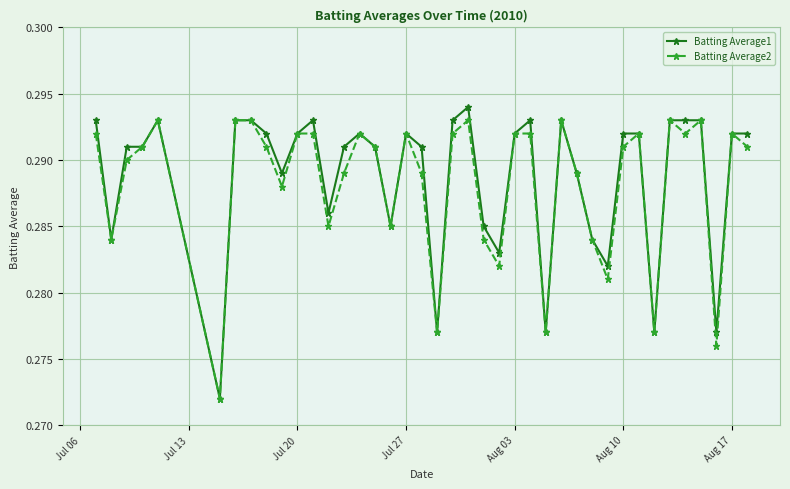

True or false: Batting Average2 has more than 0 interior local peaks.

True